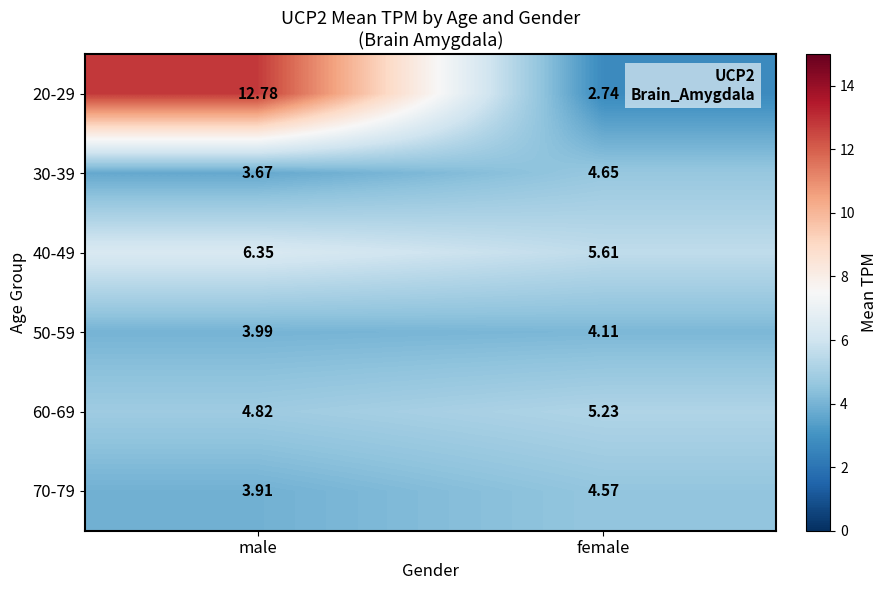

At which category is the sum across all series the highest?

male